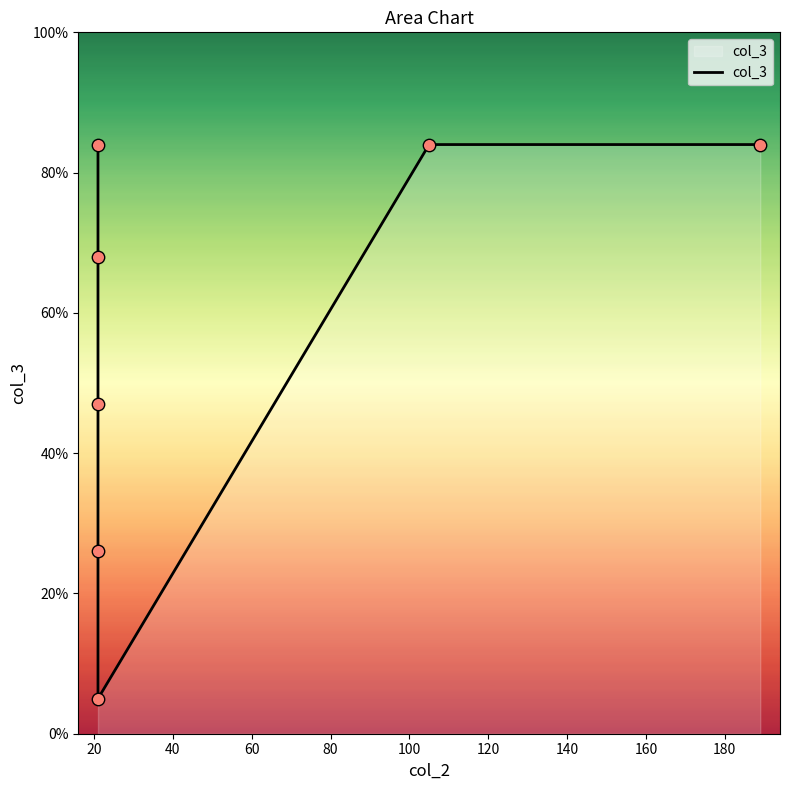

What is the change in value from 20 to 100?

+16